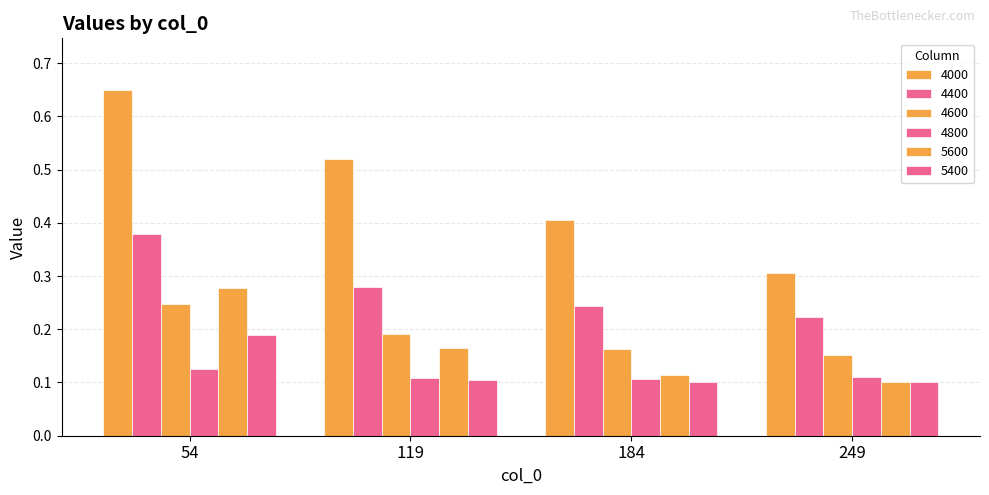

How many bars are there in each group?

6